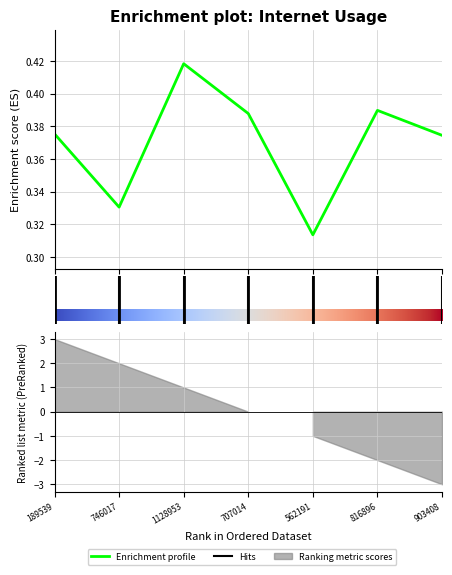

The value at 2 is 0.4. True or false?

True